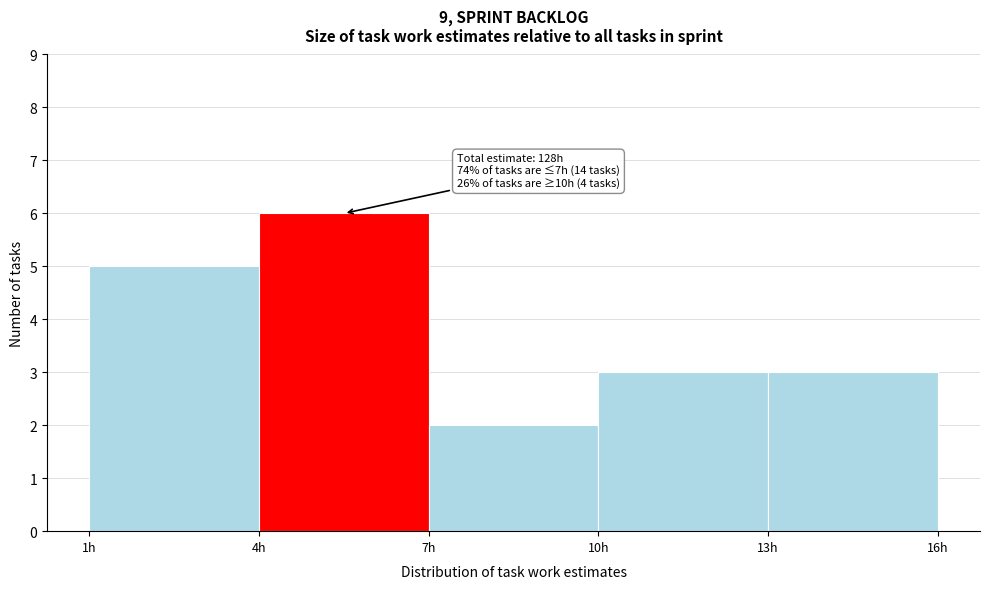

Over which range of the x-axis is the bar tallest?

4 to 7